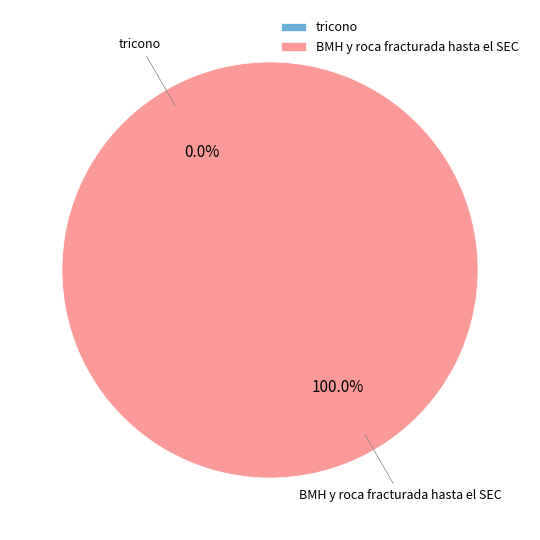

True or false: BMH y roca fracturada hasta el SEC accounts for 100% of the total.

True